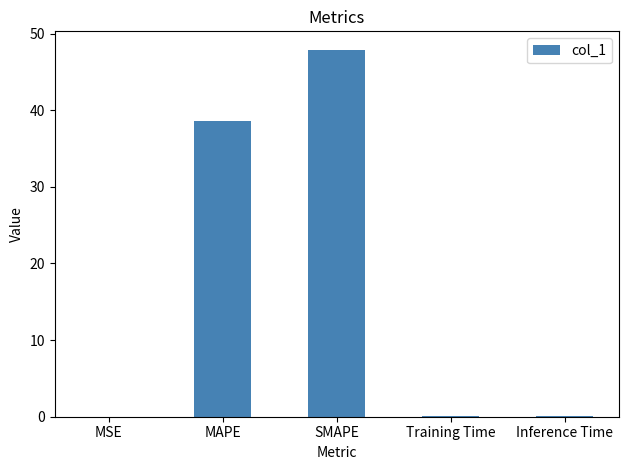

What is the greatest value displayed?

47.9